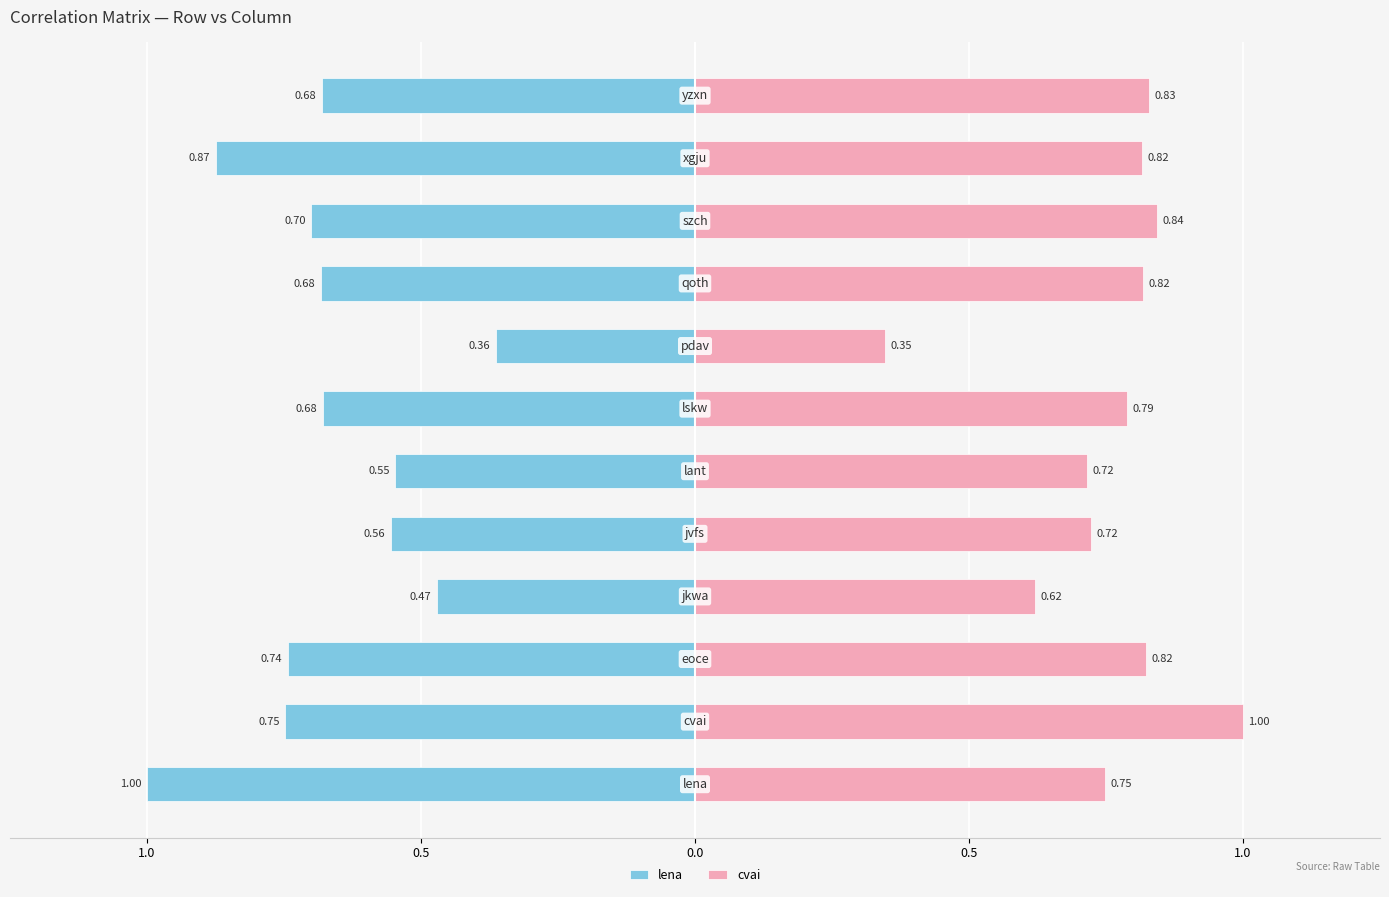

Count the number of data series in this chart.

2